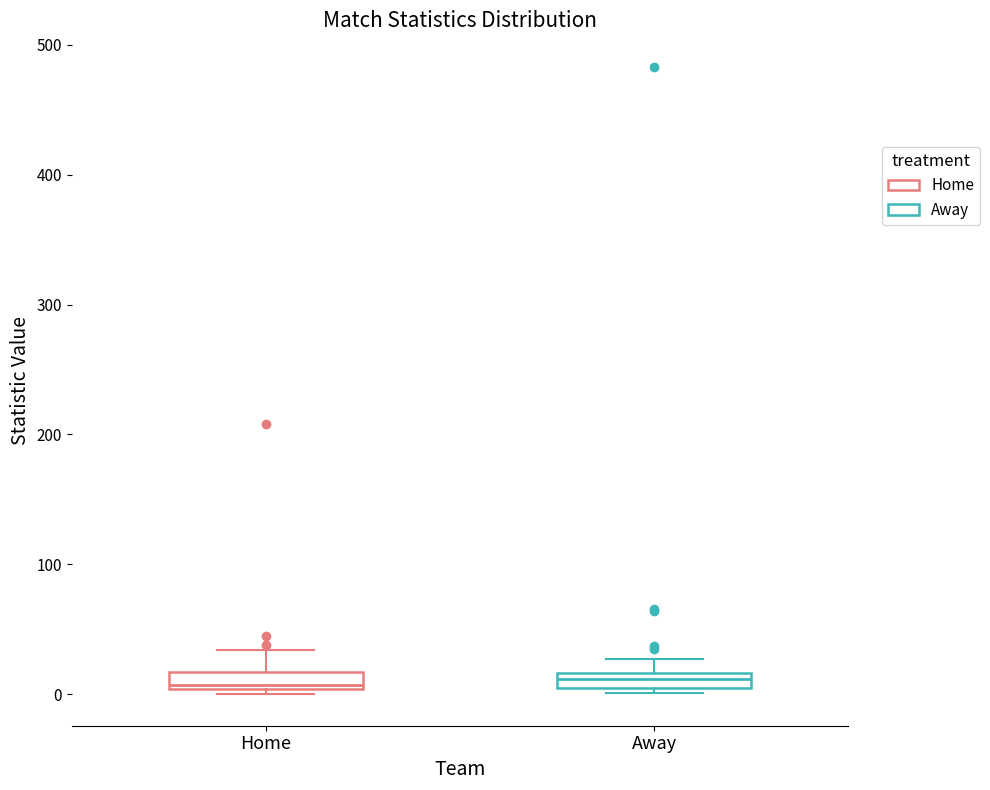

Where does the median line of the box for Home sit on the y-axis? The values are not printed on the chart, so give them approximately, as read against the axis.

10